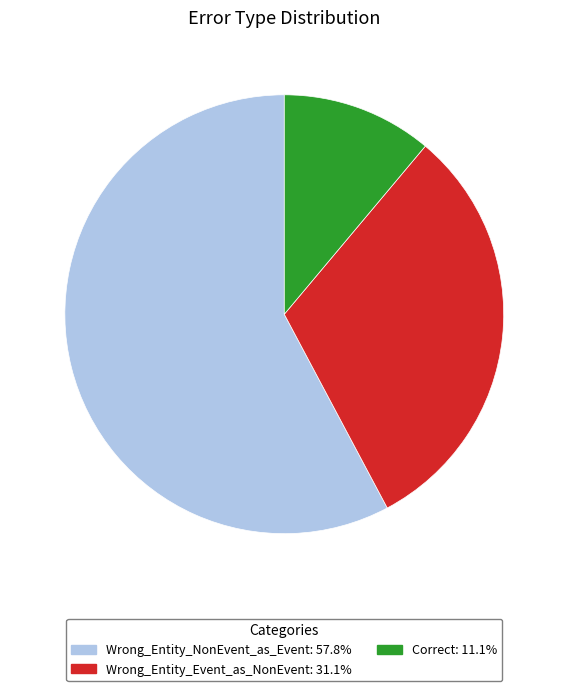

Combined, do Wrong_Entity_NonEvent_as_Event: 57.8% and Wrong_Entity_Event_as_NonEvent: 31.1% account for over 50%?

Yes